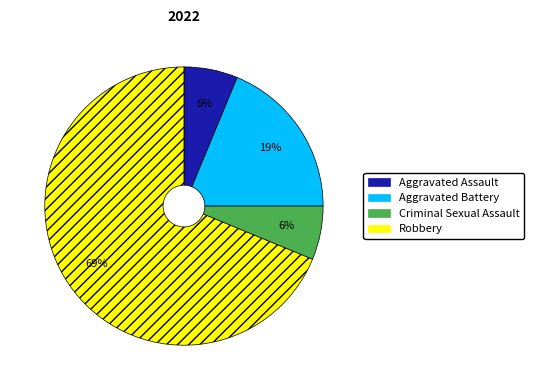

Does any single category account for the majority?

Yes